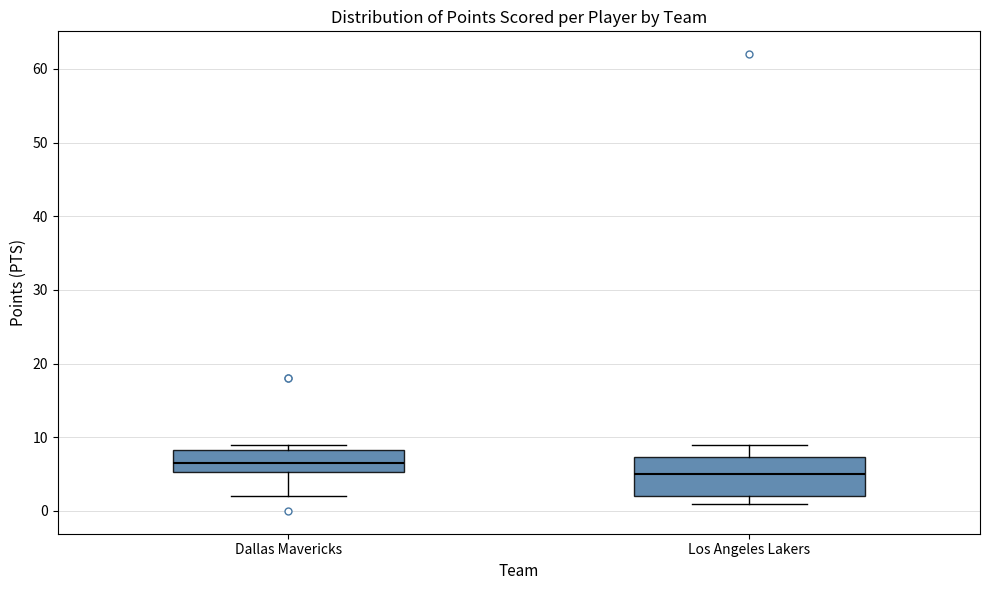

Reading left to right, read every box against the y-axis: the position of its median line, the range the box covers, and the ends of its whiskers. The values are not printed on the chart, so give them approximately, as read against the axis.

Dallas Mavericks: median 7, box 5 to 8, whiskers 2 to 9
Los Angeles Lakers: median 5, box 2 to 7, whiskers 1 to 9